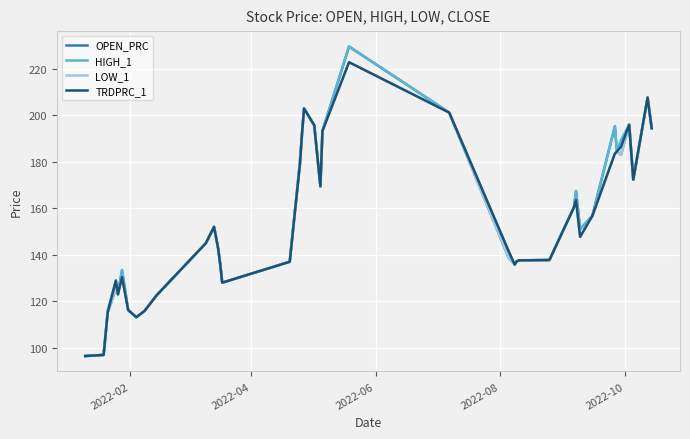

What is the minimum value shown in the chart?

96.4